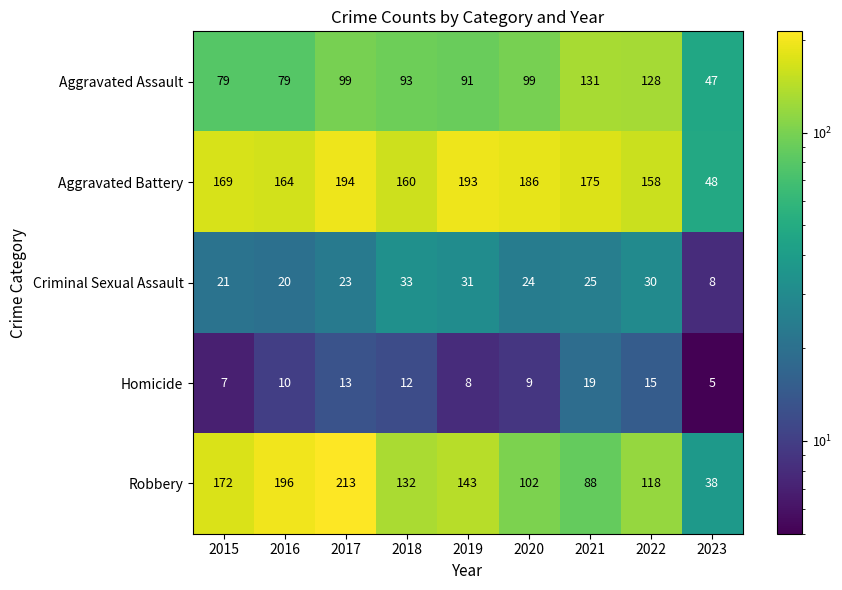

What is the minimum value for Criminal Sexual Assault?

8